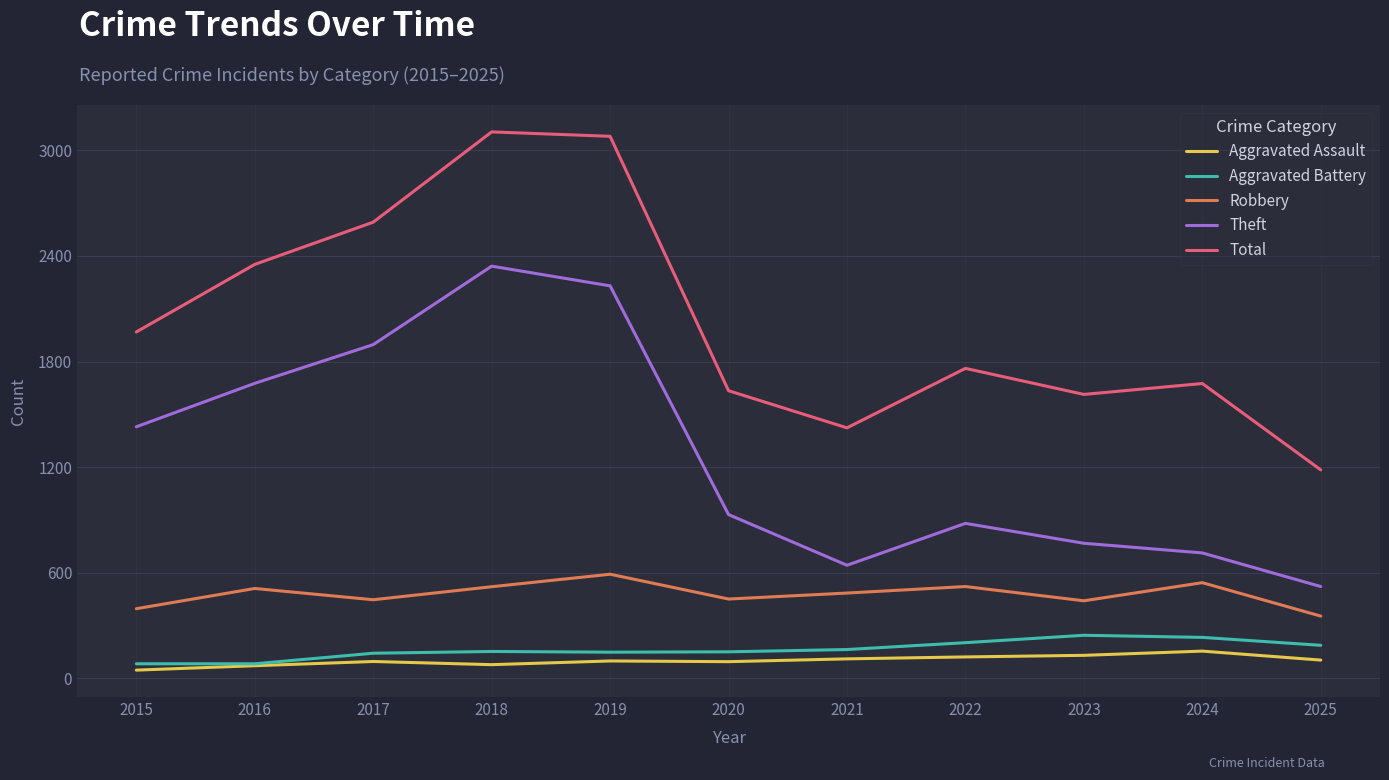

At which label does Total first exceed 1761?

2015